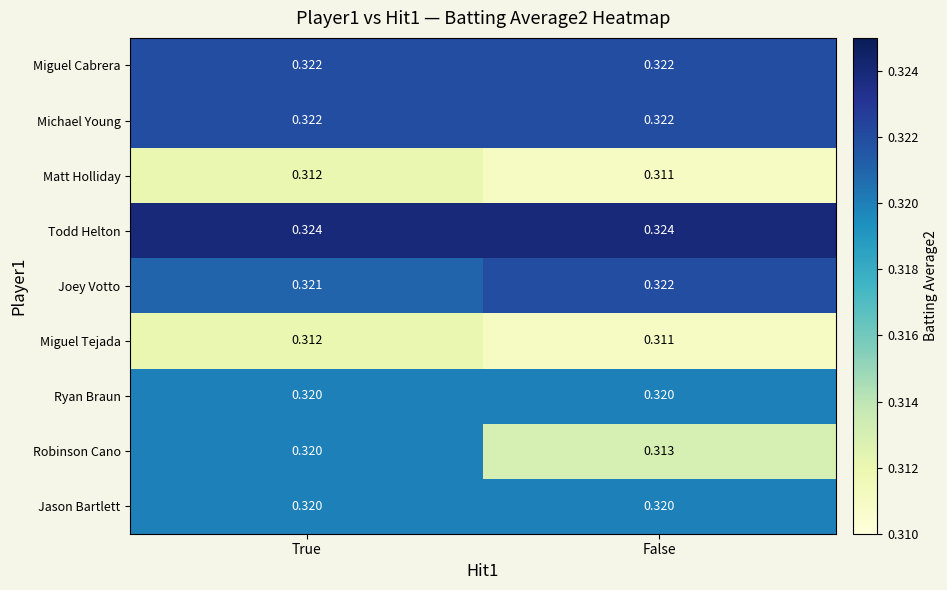

At which category is the sum across all series the highest?

True